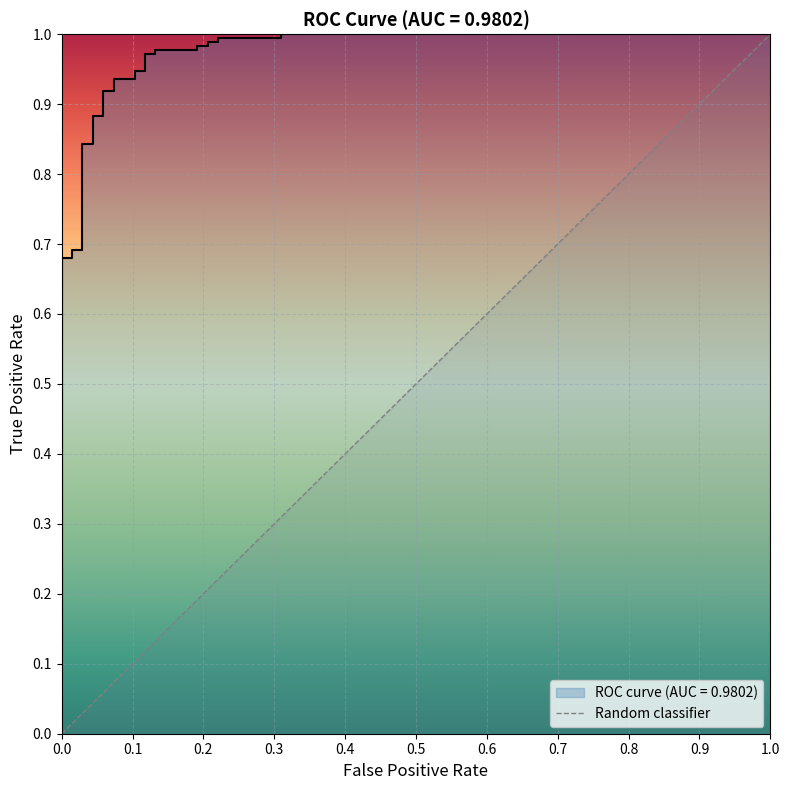

How many values are below 1?

1